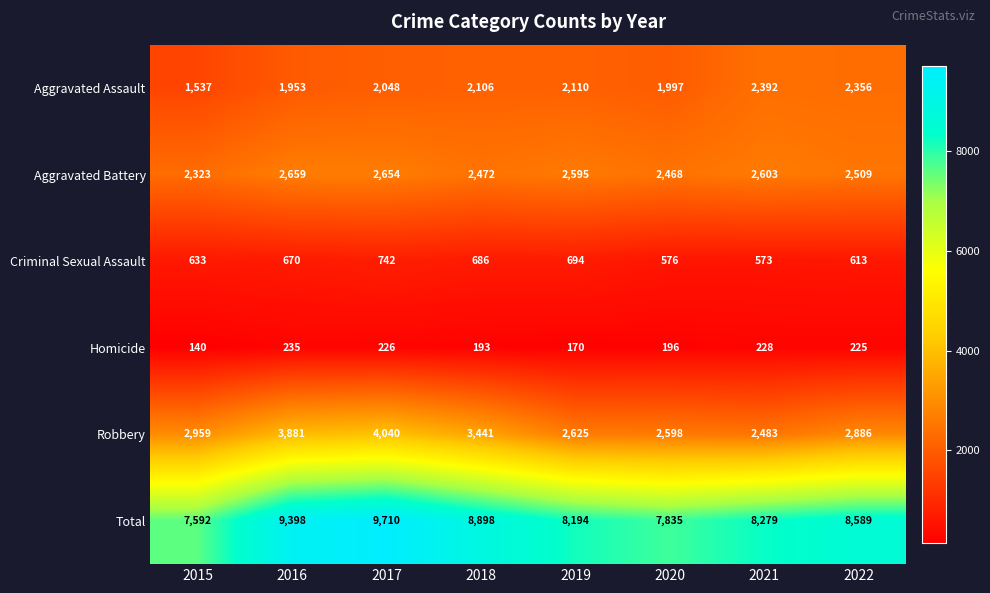

At 2018, list the series in order from smallest to largest.

Homicide, Criminal Sexual Assault, Aggravated Assault, Aggravated Battery, Robbery, Total